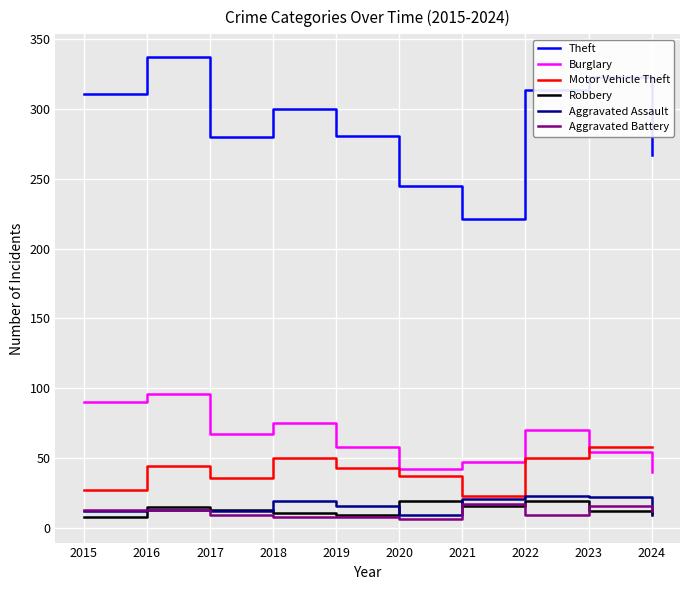

How many lines are shown in the chart?

6